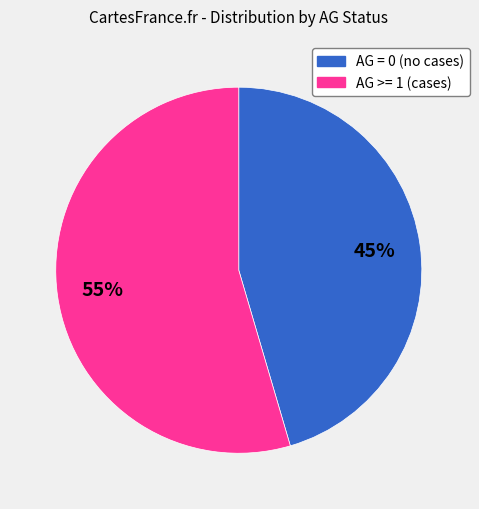

To the nearest percent, what is the average slice percentage?

50%